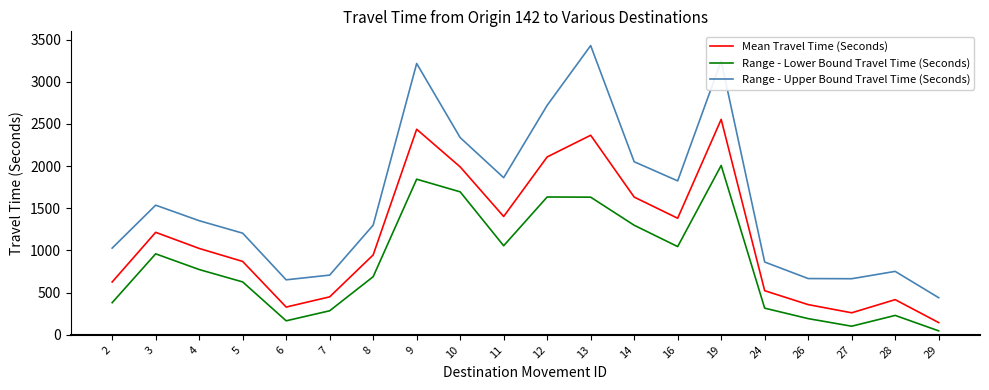

At which label does Mean Travel Time (Seconds) reach its minimum?

29